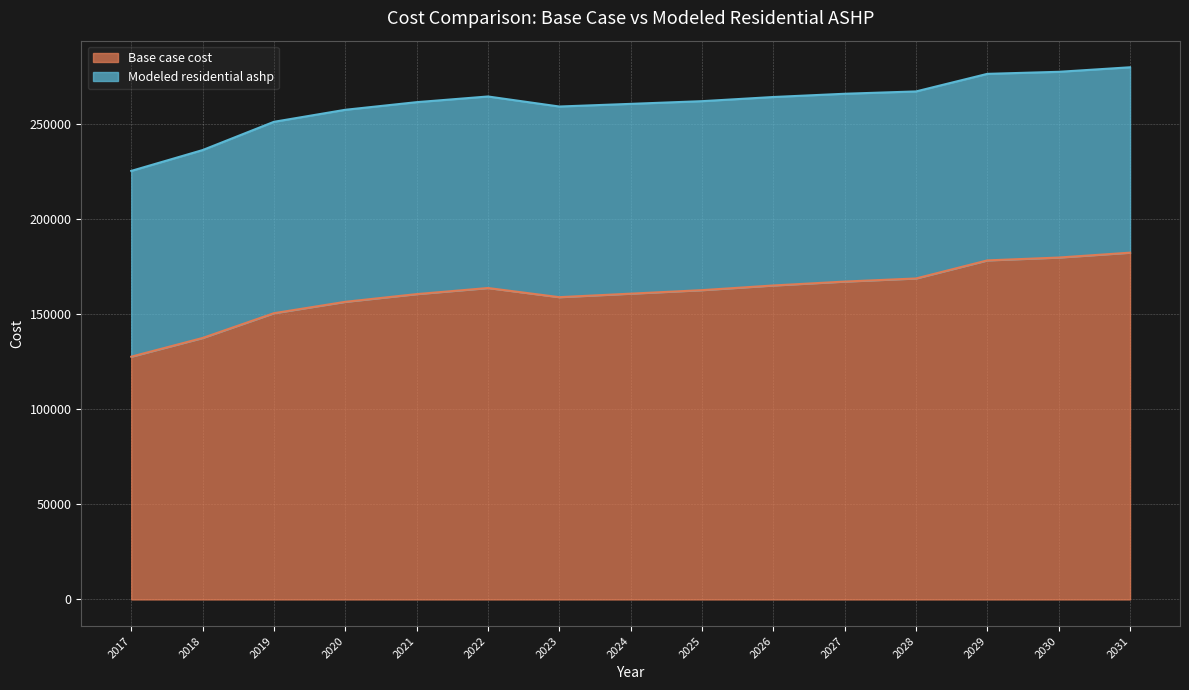

Where is Modeled residential ashp nearest to the value 252682?

2019